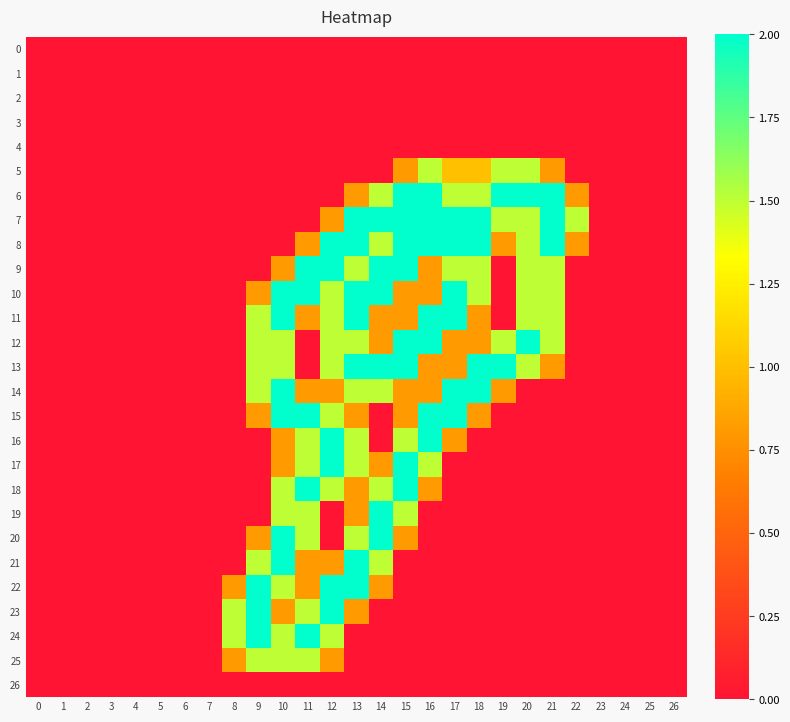

What is the difference between the highest and lowest values at 11?

2.0